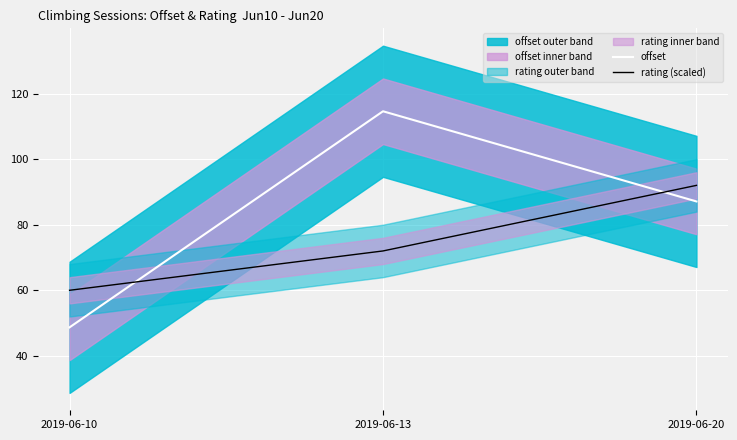

Which series has the widest spread of values?

offset